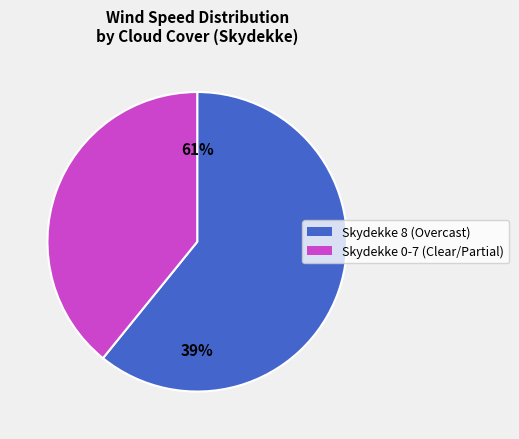

Does 6 account for over 50% of the chart?

No